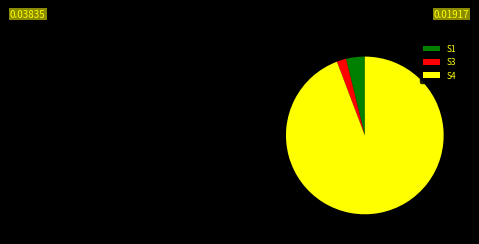

Which category accounts for the majority?

S4